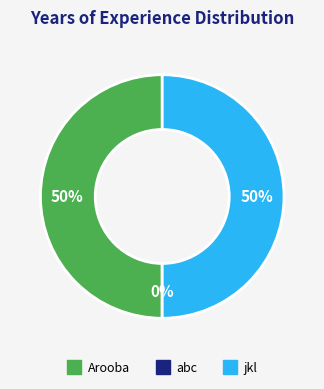

Does jkl account for over 50% of the chart?

No